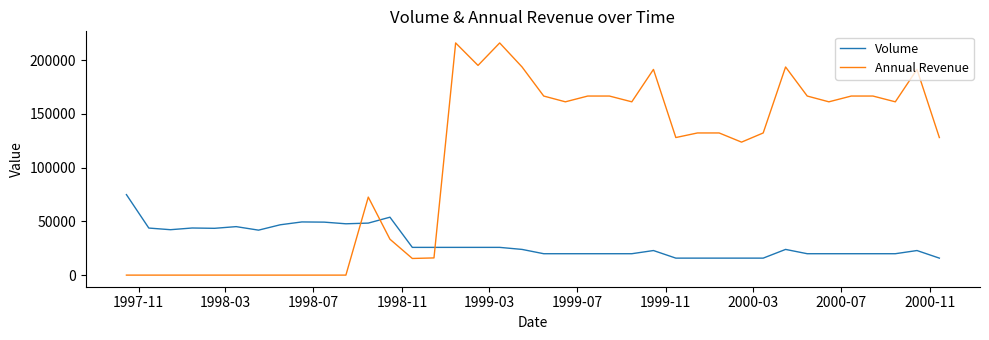

Which series ends up on top after the final intersection of Annual Revenue and Volume?

Annual Revenue